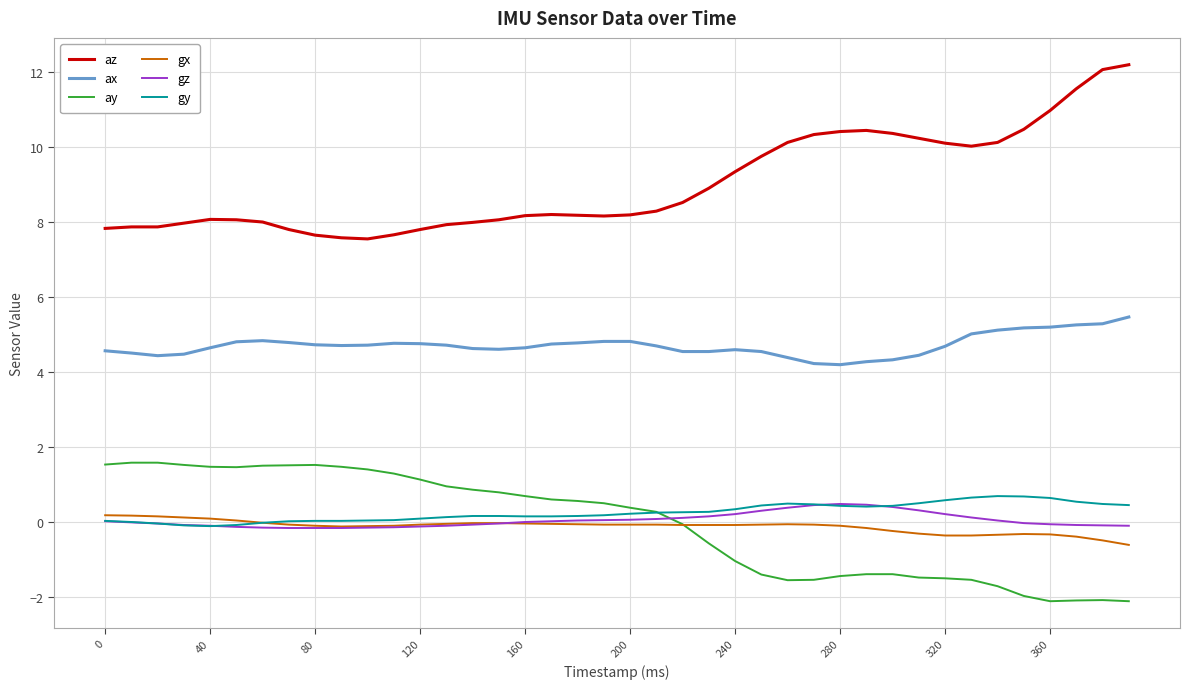

Which series has the largest total across all categories?

az